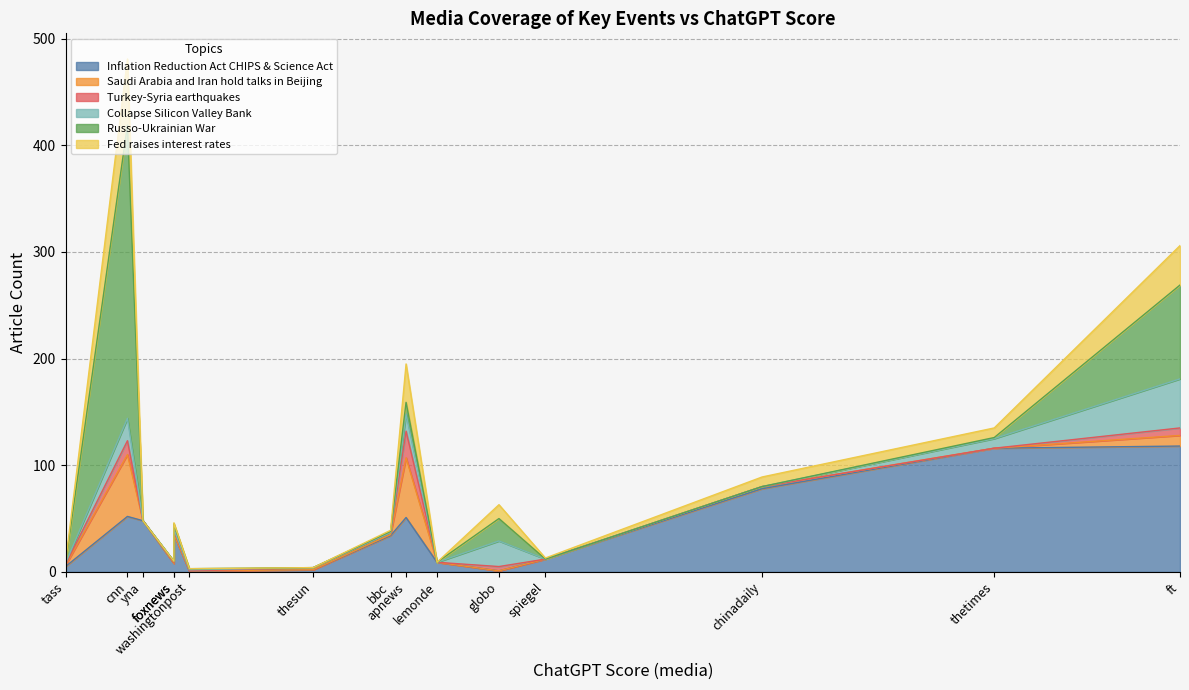

At which category is the sum across all series the highest?

cnn